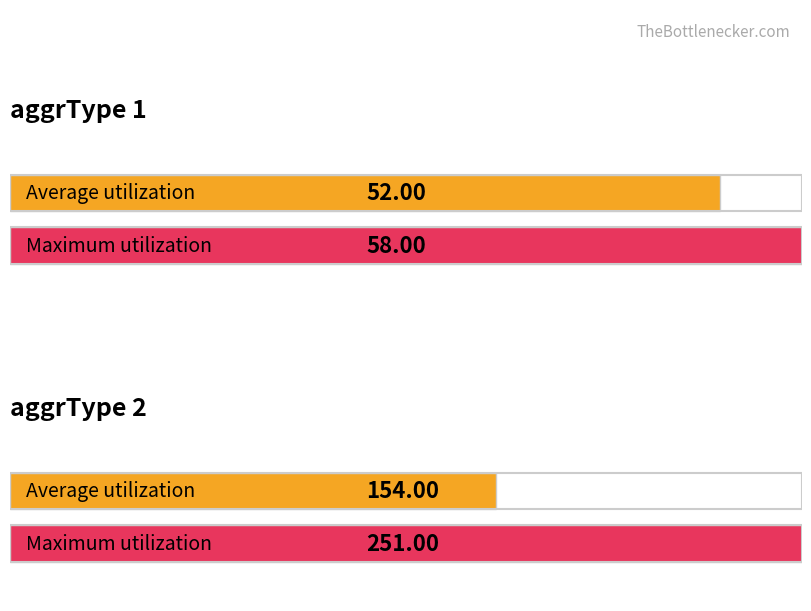

At which label is Maximum utilization closest to 216?

aggrType 2